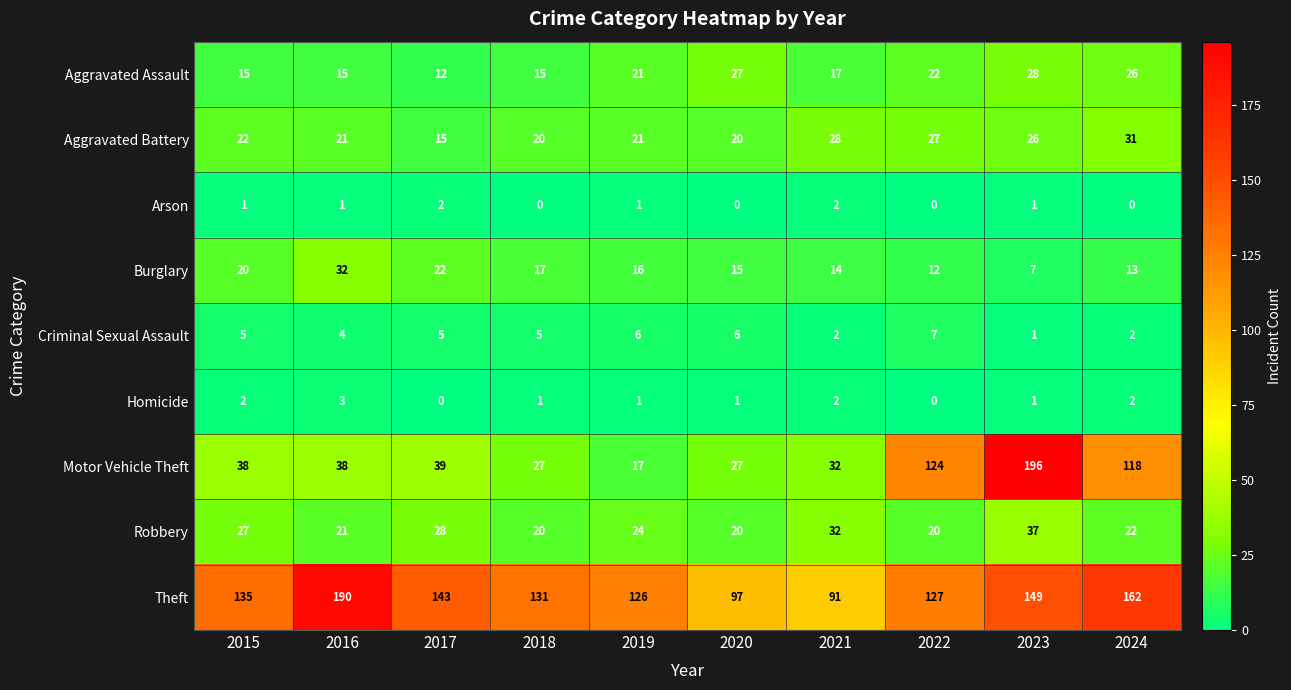

Rank the series by their maximum value, from highest to lowest.

Motor Vehicle Theft, Theft, Robbery, Burglary, Aggravated Battery, Aggravated Assault, Criminal Sexual Assault, Homicide, Arson